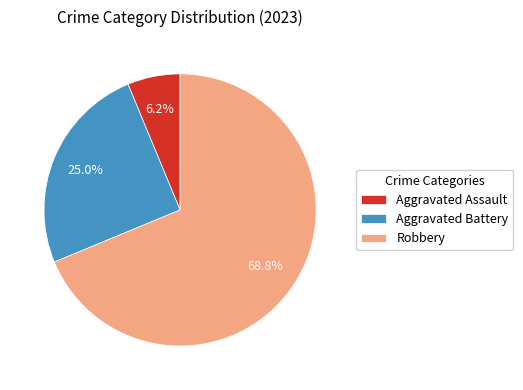

Does Robbery represent more than half of the total?

Yes